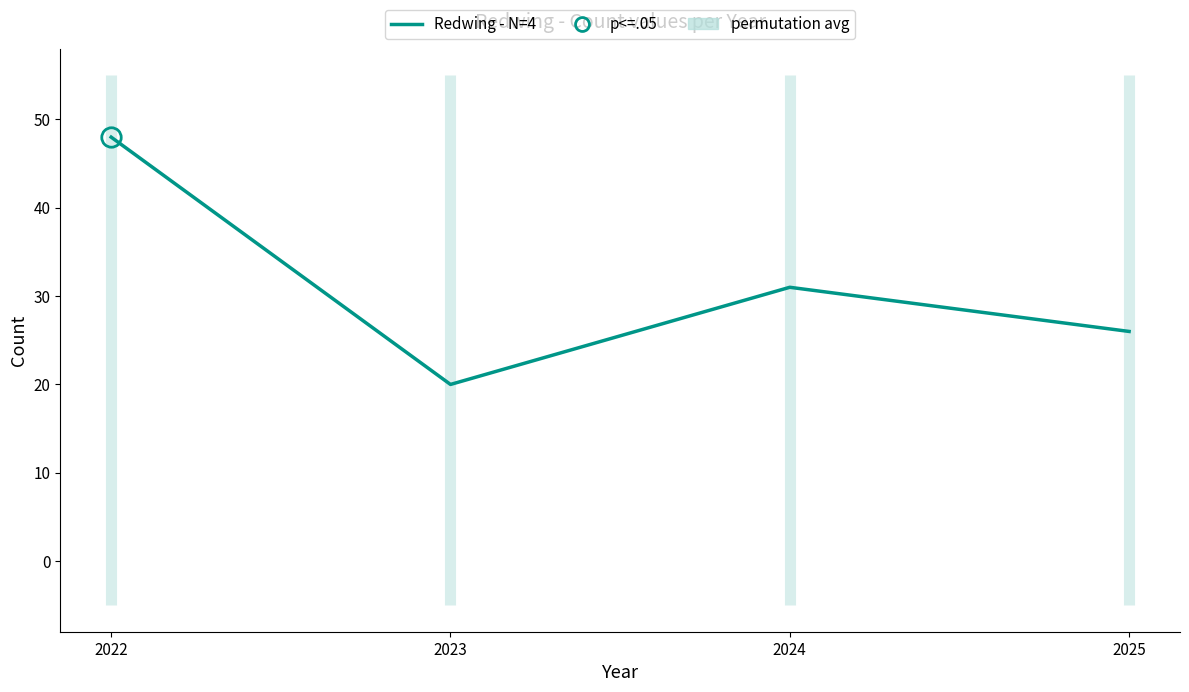

How many lines are shown in the chart?

1